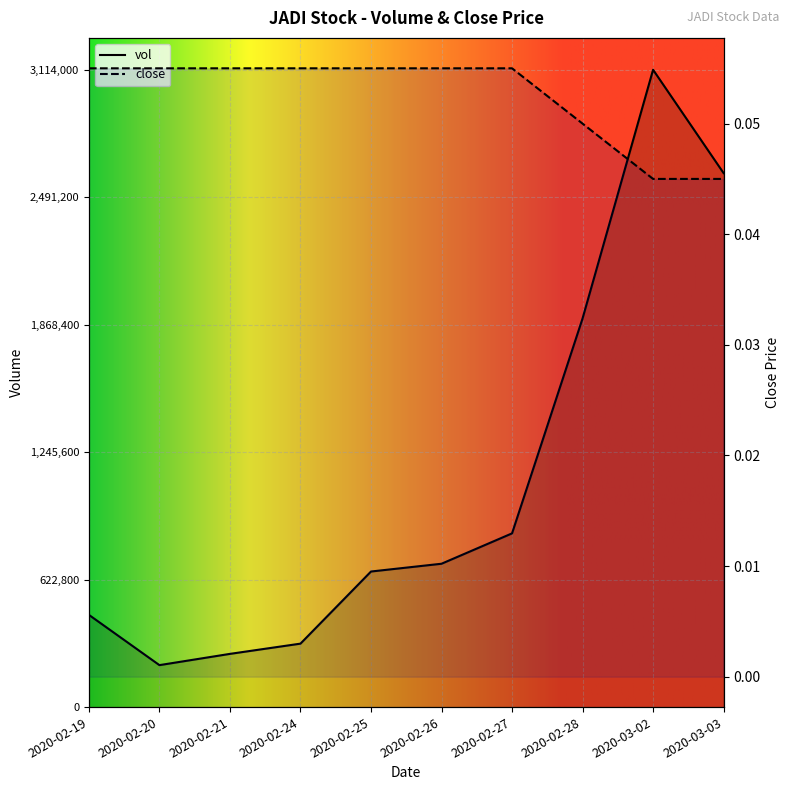

What are all the series names shown in the legend?

vol, close